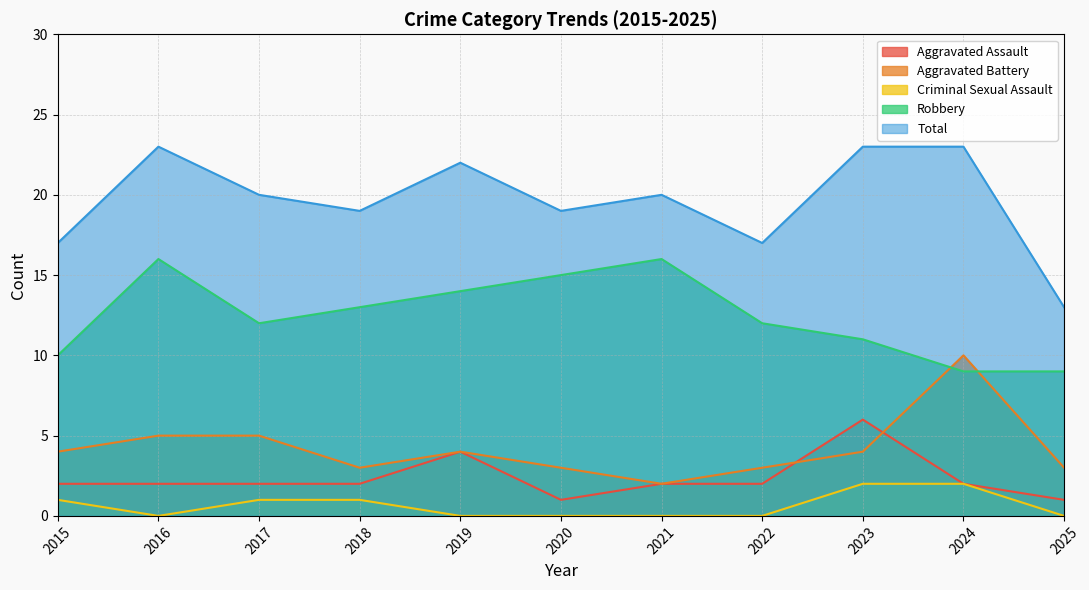

What is the difference between the Aggravated Battery values at 2017 and 2015?

1